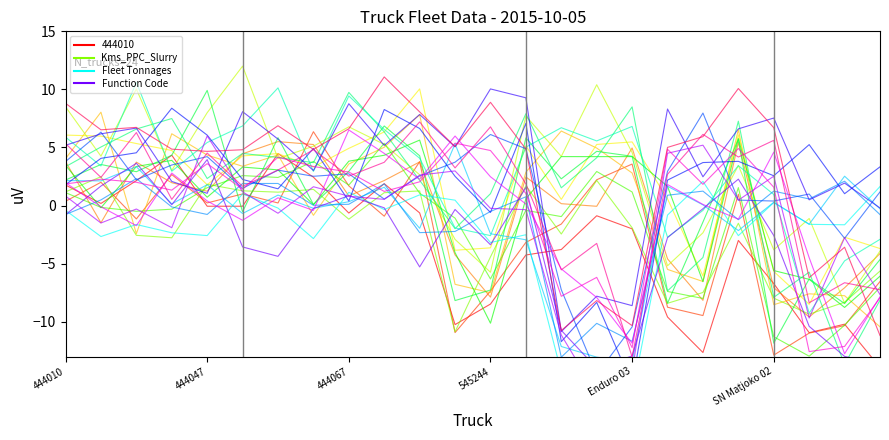

Between 444067 and Enduro 03, which series saw the biggest shift?

Fleet Tonnages_ch0